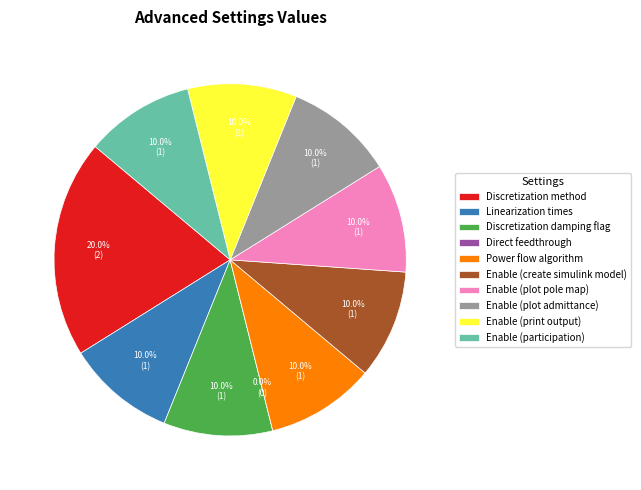

How much of the chart is everything except Discretization damping flag?

90.0%